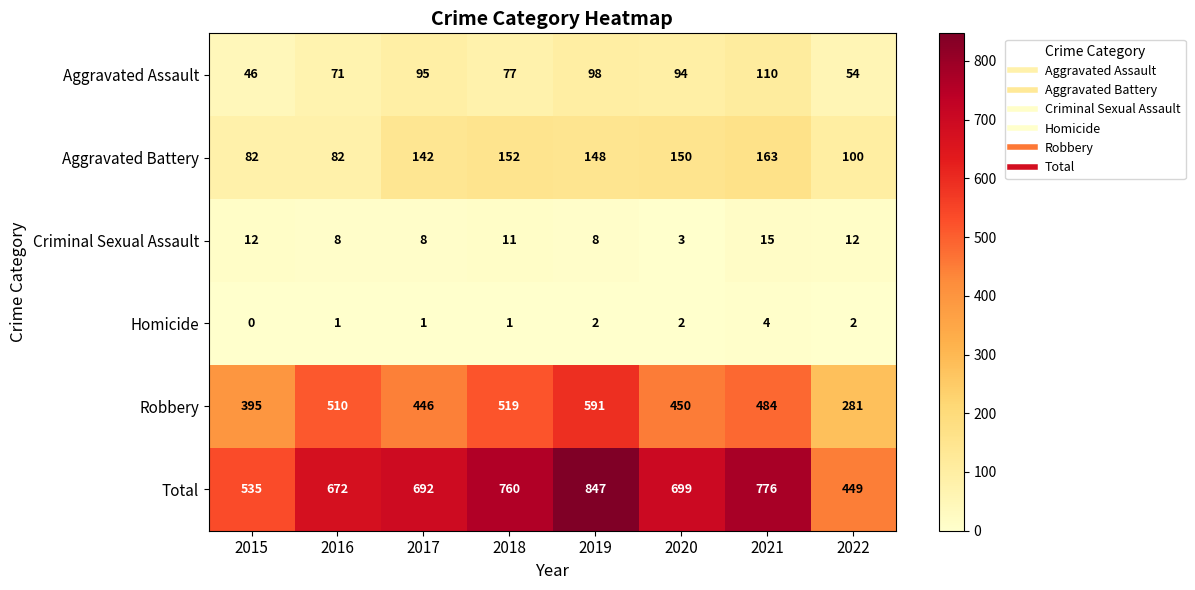

The Homicide series shows 1 at 2015. True or false?

False